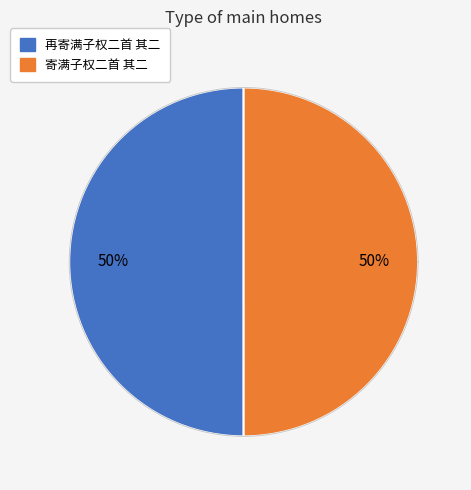

Is 寄满子权二首 其二 the majority of the pie?

No